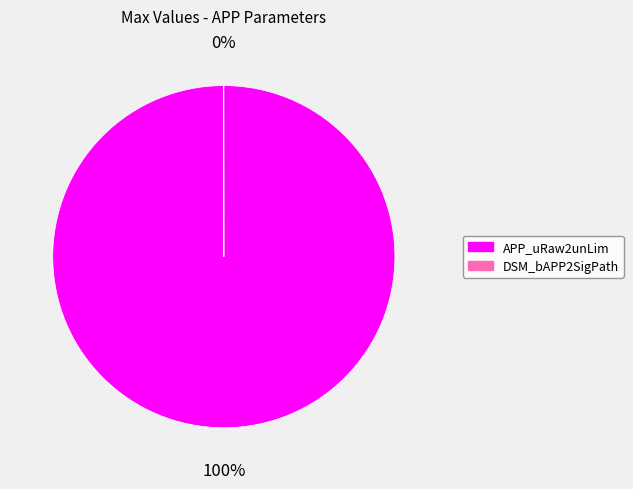

To the nearest percent, what is the difference between the largest and smallest slice percentages?

100%